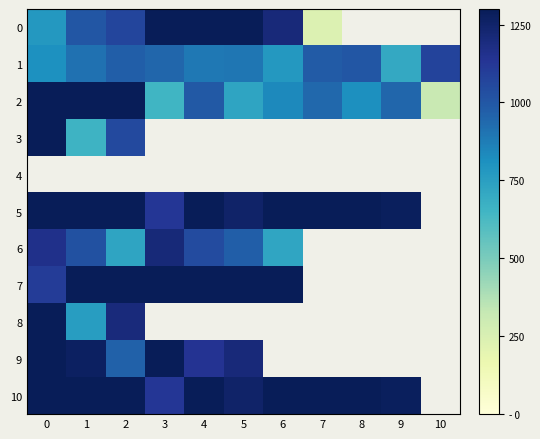

What is the difference between the second highest and second lowest values in the 1 series?

226.0